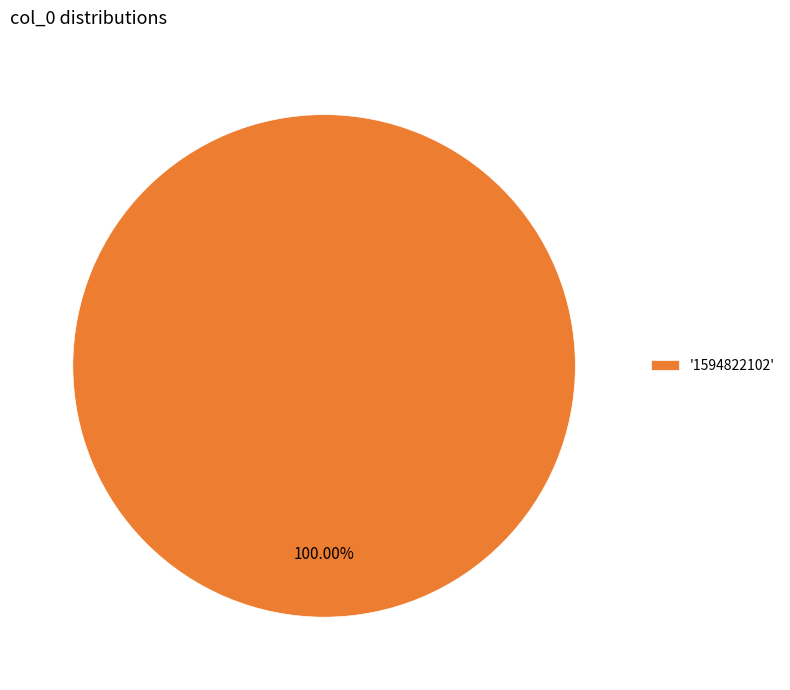

Is there a majority slice in this chart?

Yes